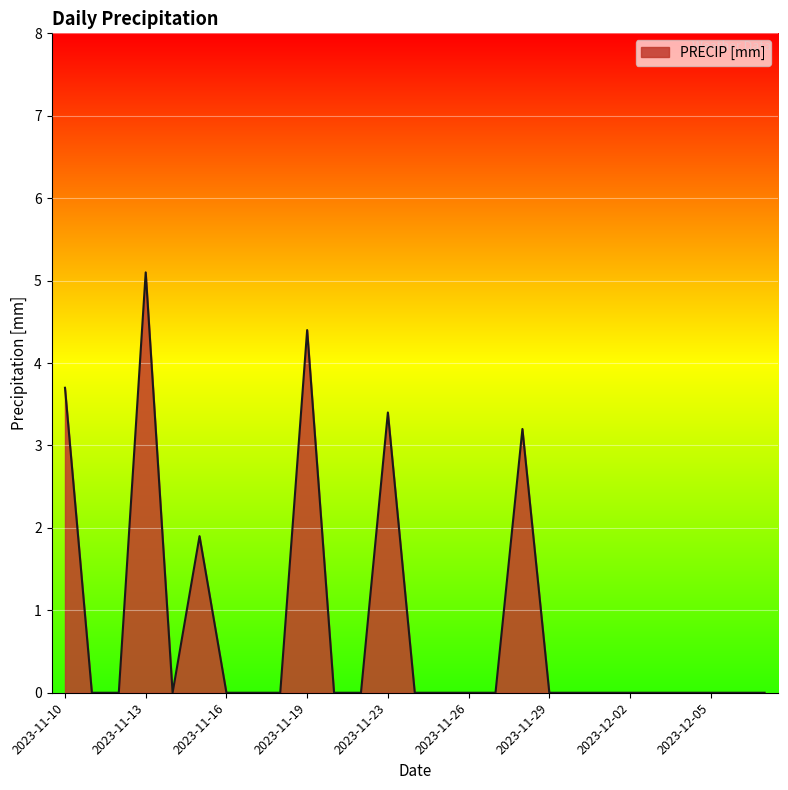

Reading left to right, what are all the values shown in this chart?

3.7	0.0	0.0	5.1	0.0	1.9	0.0	0.0	0.0	4.4	0.0	0.0	3.4	0.0	0.0	0.0	0.0	3.2	0.0	0.0	0.0	0.0	0.0	0.0	0.0	0.0	0.0